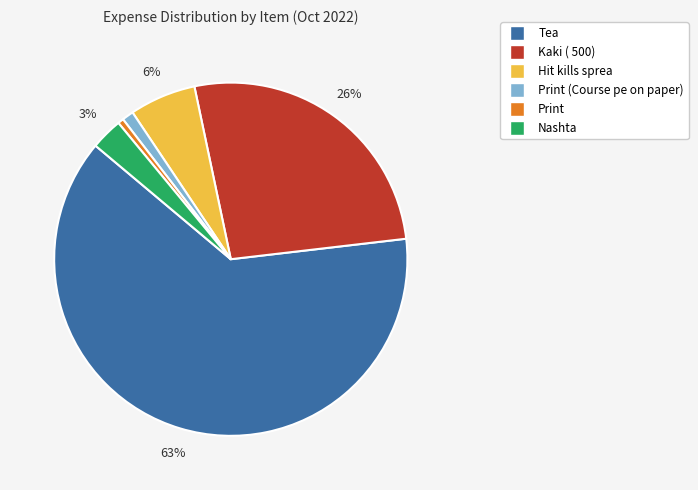

Does any single category account for the majority?

Yes